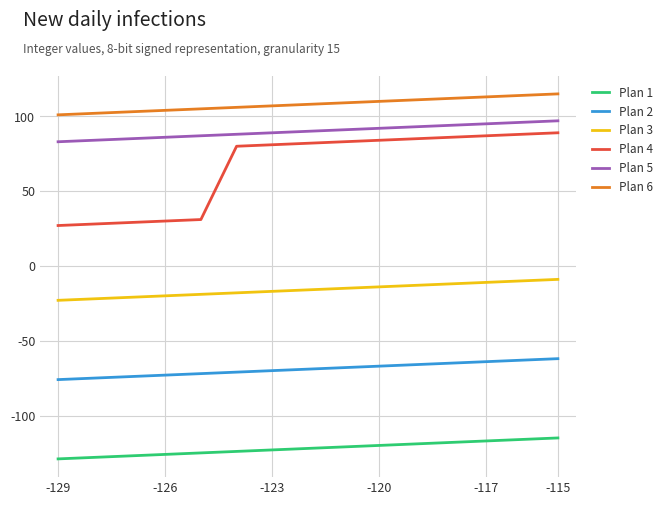

How many lines are shown in the chart?

6